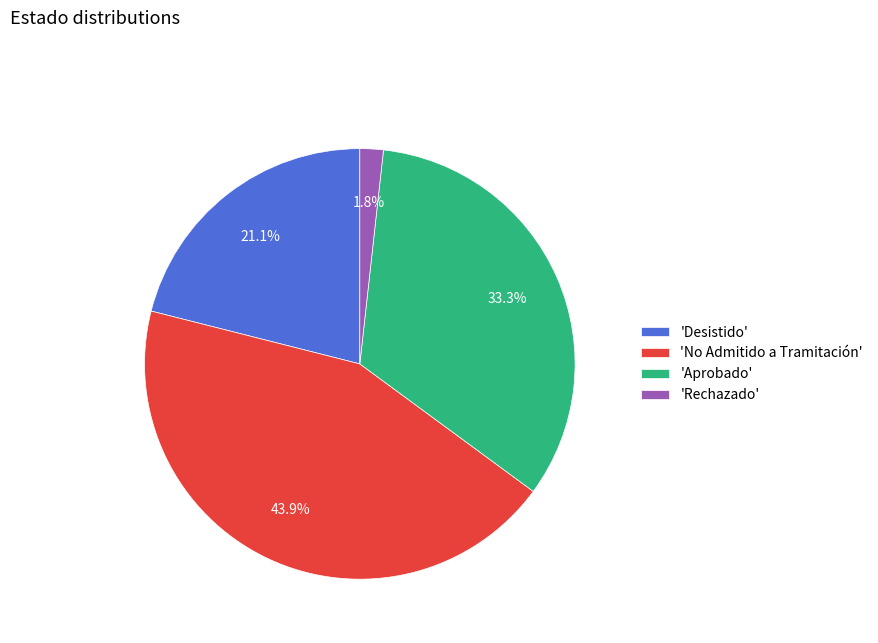

Approximately how many times larger is the value at 'No Admitido a Tramitación' compared to 'Aprobado'?

1.3